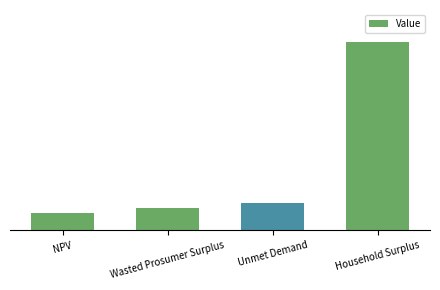

Does the chart contain any negative values?

No